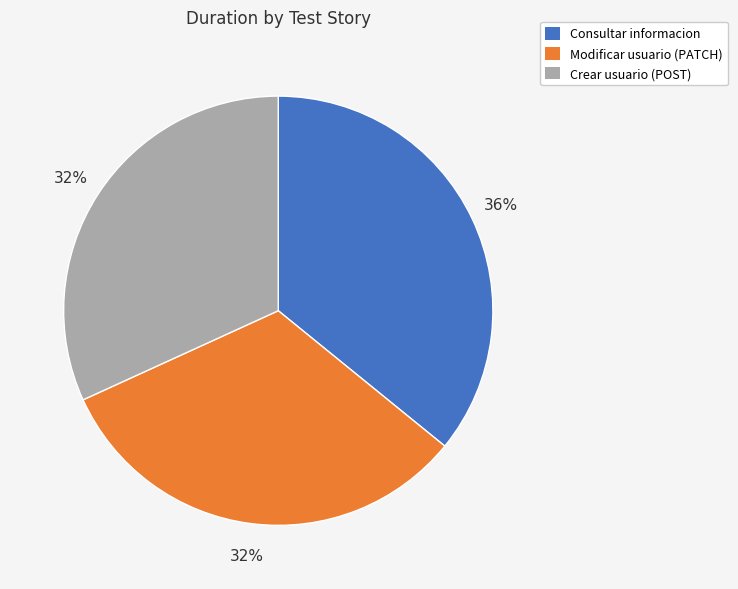

Combined, do Modificar usuario (PATCH) and Crear usuario (POST) account for over 50%?

Yes